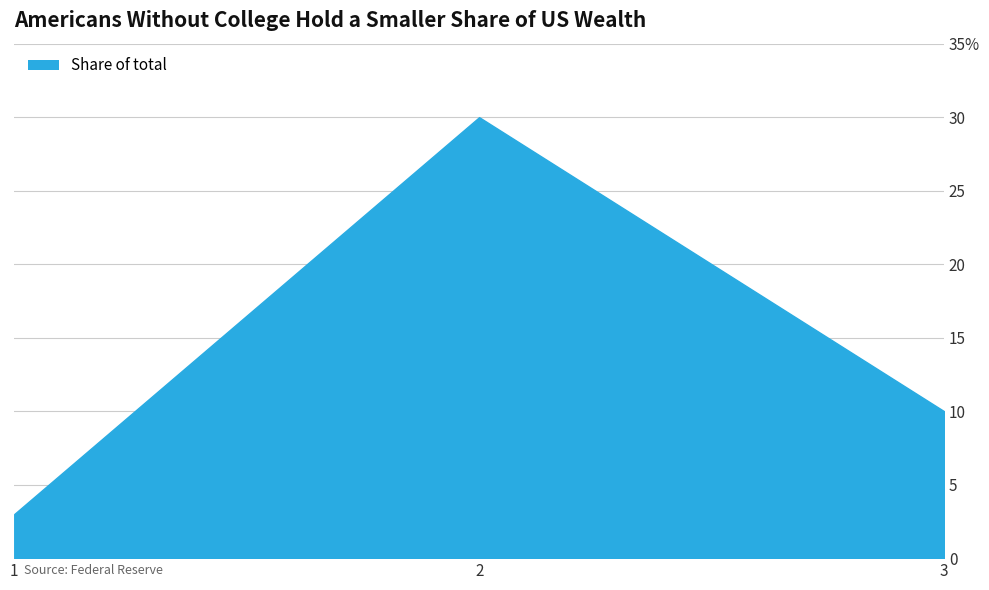

Does the chart display data point markers on the line(s)?

No